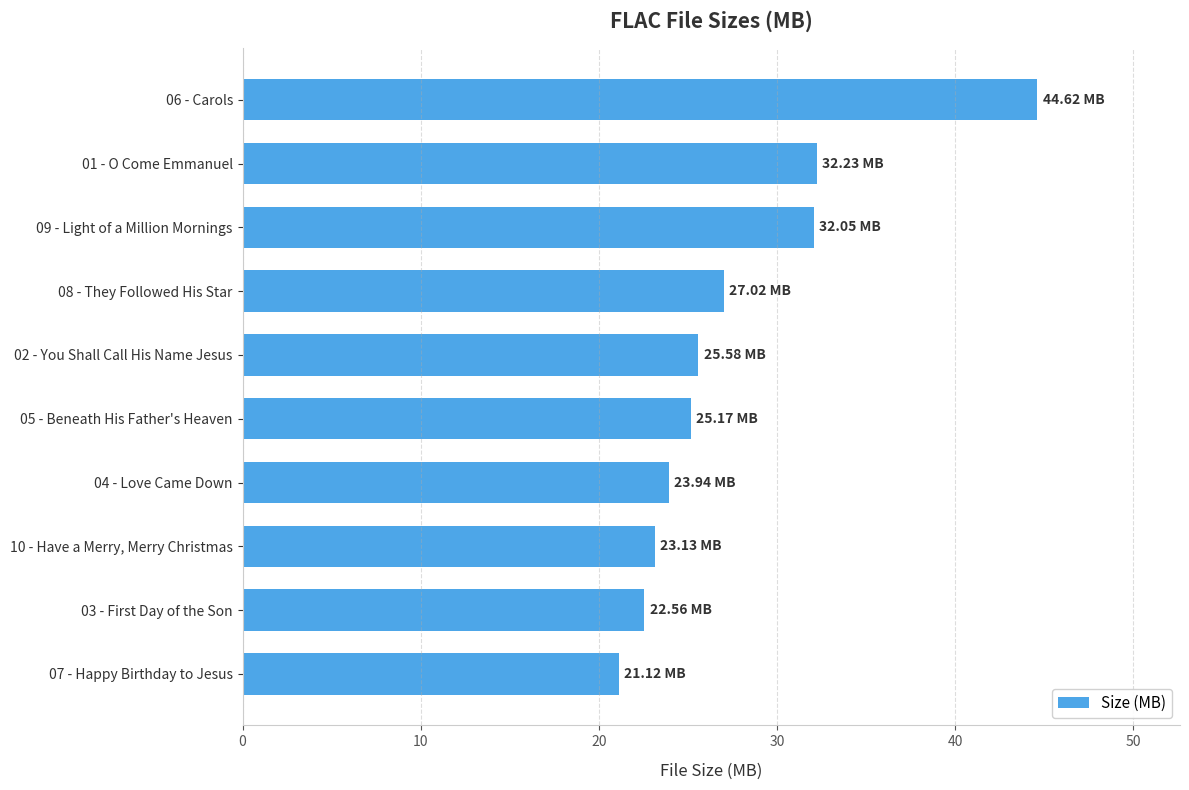

List the labels in order of value, smallest first.

07 - Happy Birthday to Jesus, 03 - First Day of the Son, 10 - Have a Merry, Merry Christmas, 04 - Love Came Down, 05 - Beneath His Father's Heaven, 02 - You Shall Call His Name Jesus, 08 - They Followed His Star, 09 - Light of a Million Mornings, 01 - O Come Emmanuel, 06 - Carols